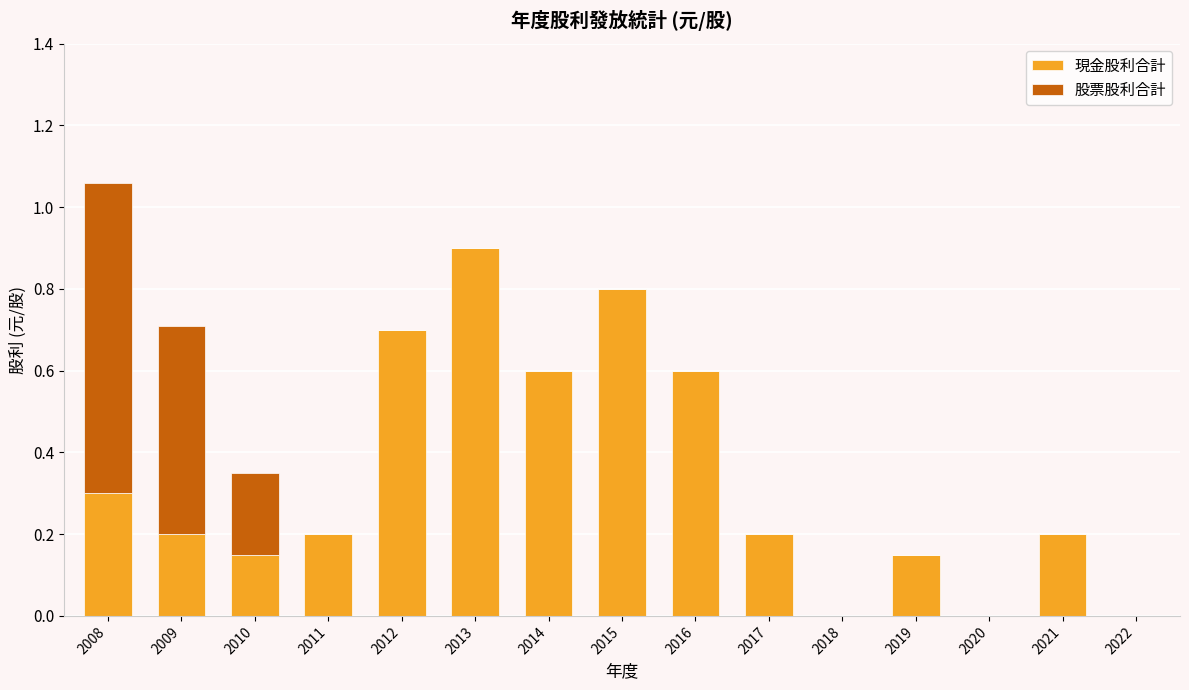

What are all the series names shown in the legend?

現金股利合計, 股票股利合計